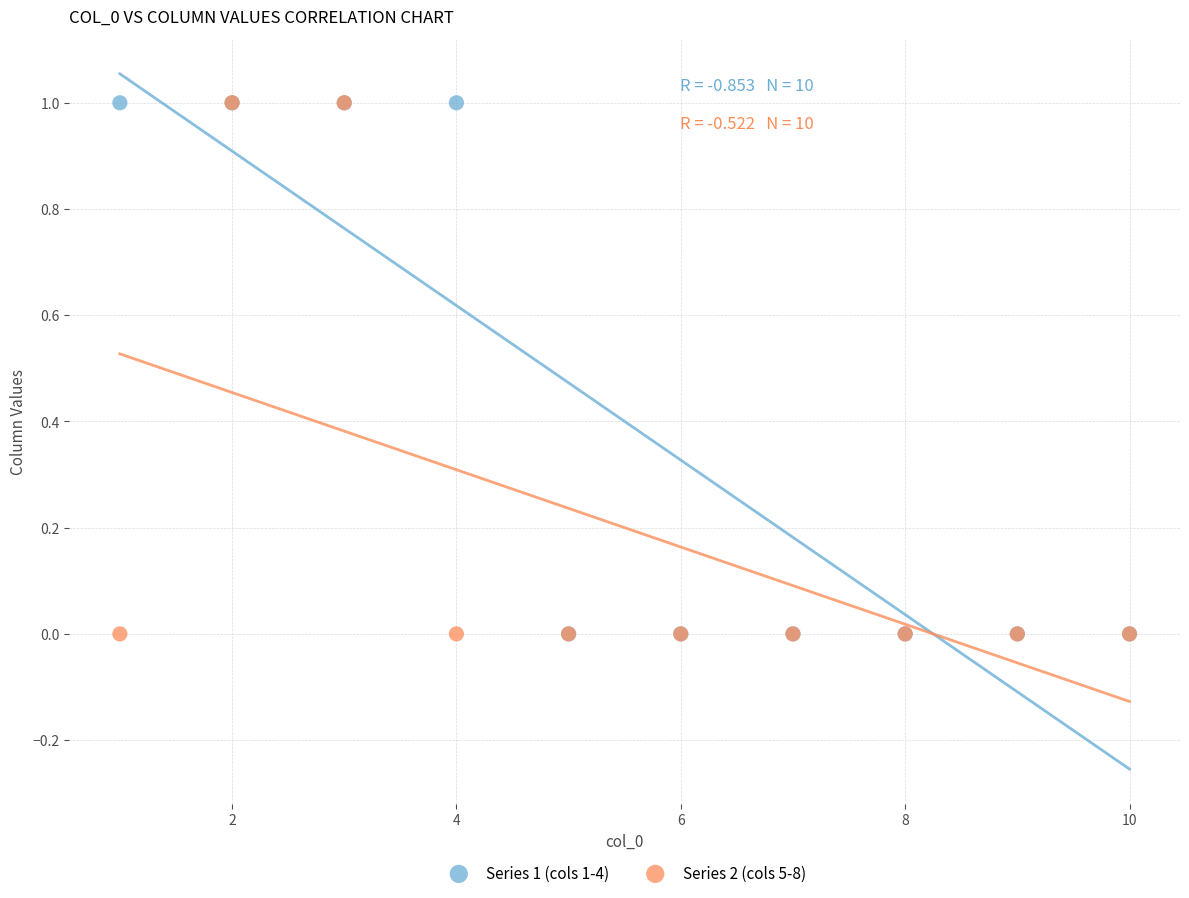

What are all the series names shown in the legend?

Series 1 (cols 1-4), Series 2 (cols 5-8)